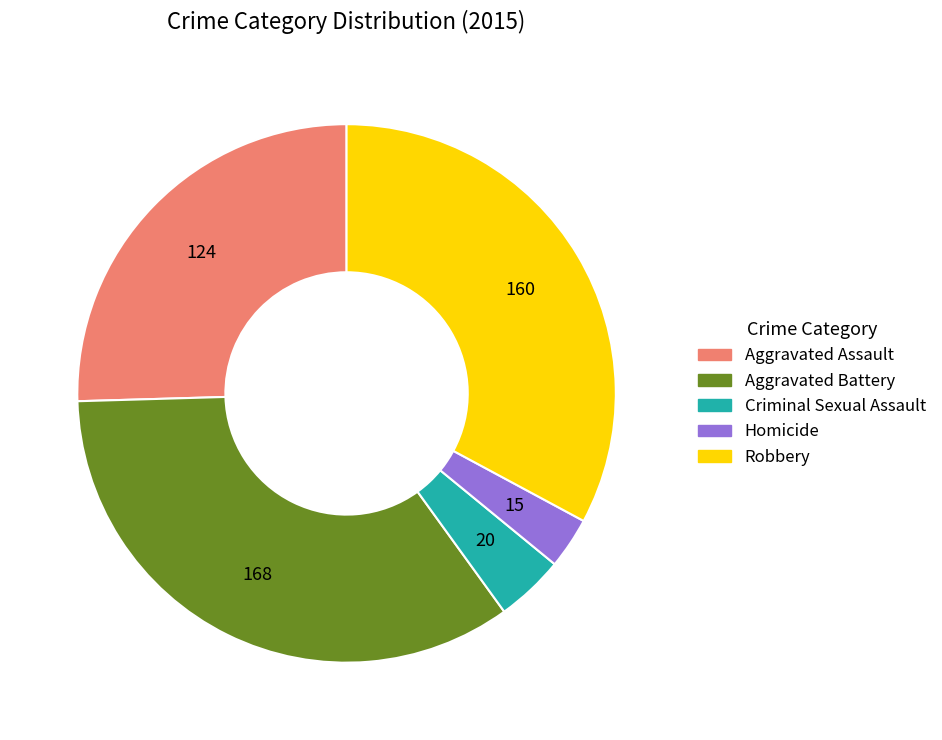

Rank the categories by value from highest to lowest.

Aggravated Battery, Robbery, Aggravated Assault, Criminal Sexual Assault, Homicide